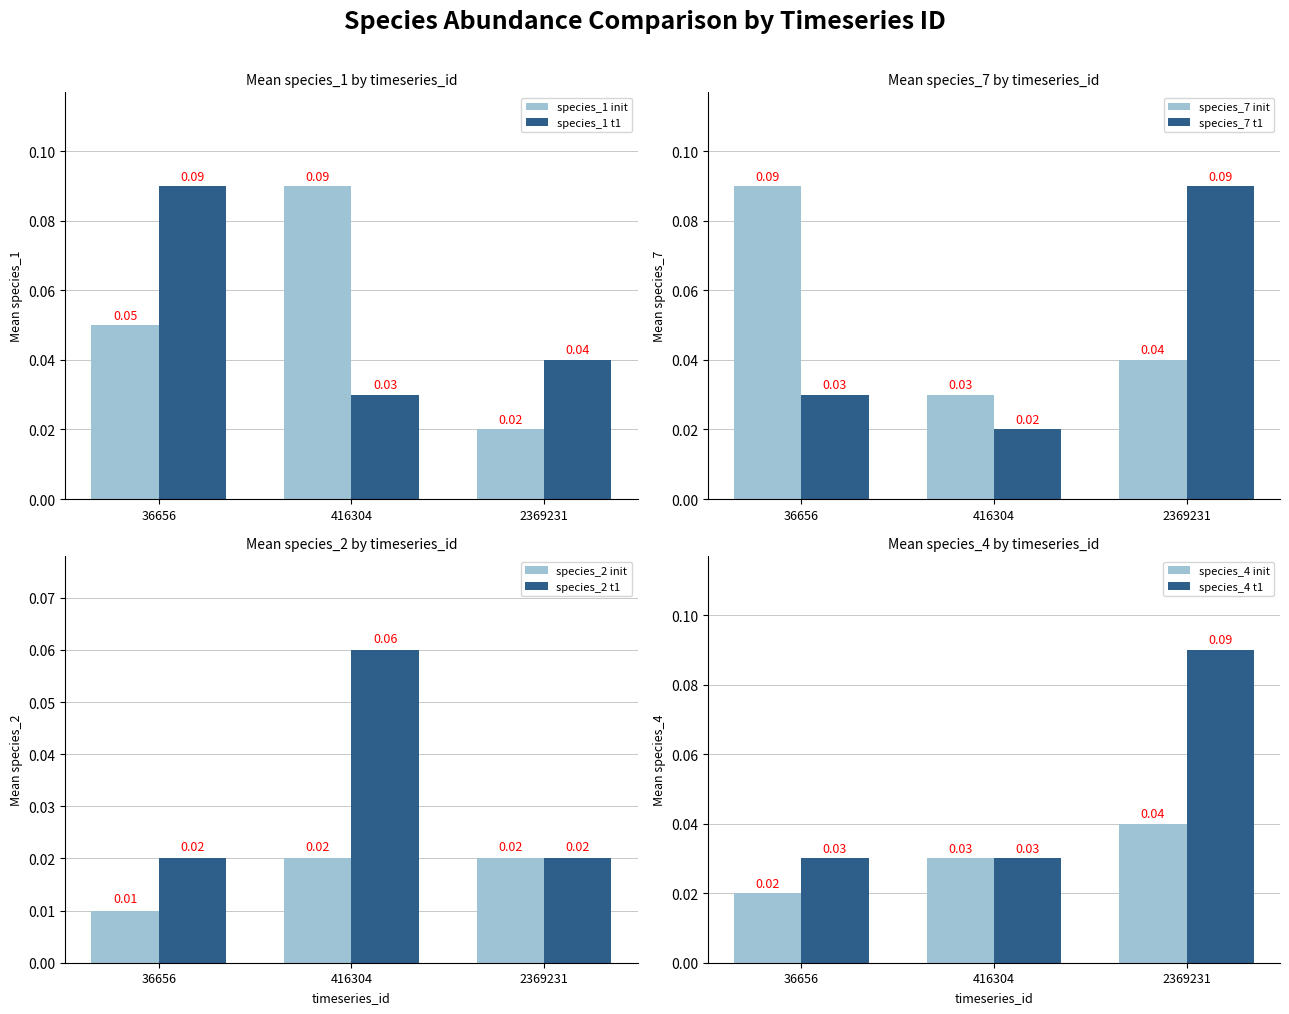

At how many categories does at least one series exceed 0?

12